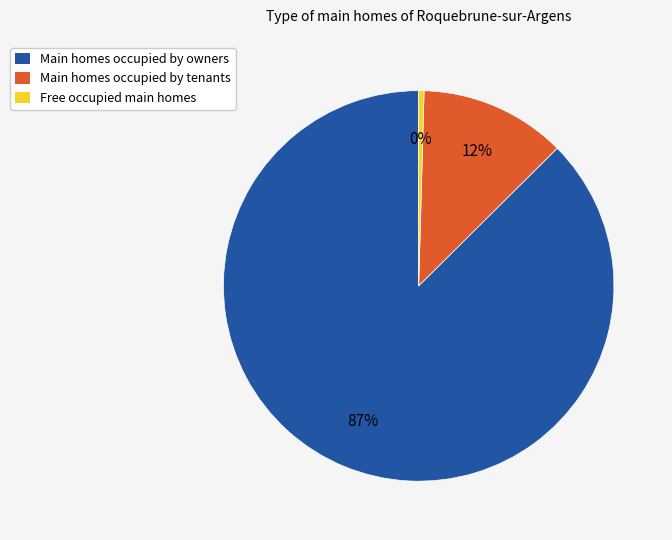

Between Main homes occupied by tenants and Main homes occupied by owners, which is larger?

Main homes occupied by owners